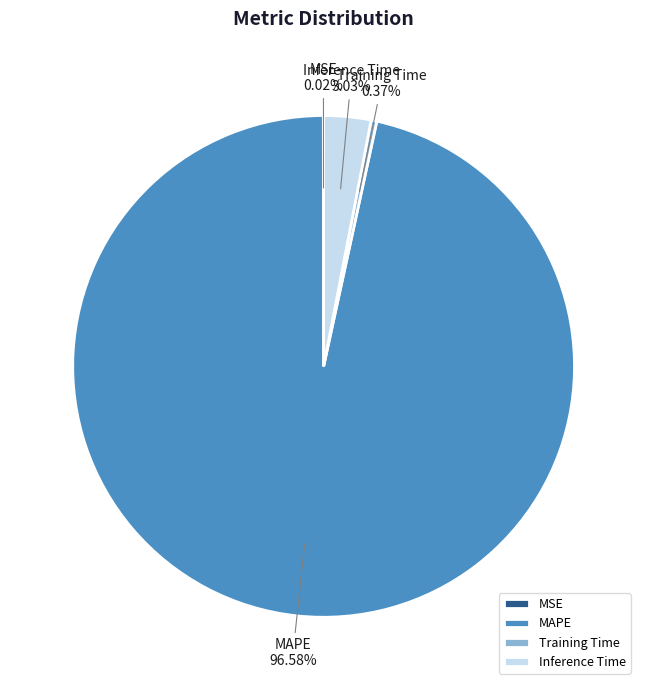

Which slice represents more than half of the pie?

MAPE